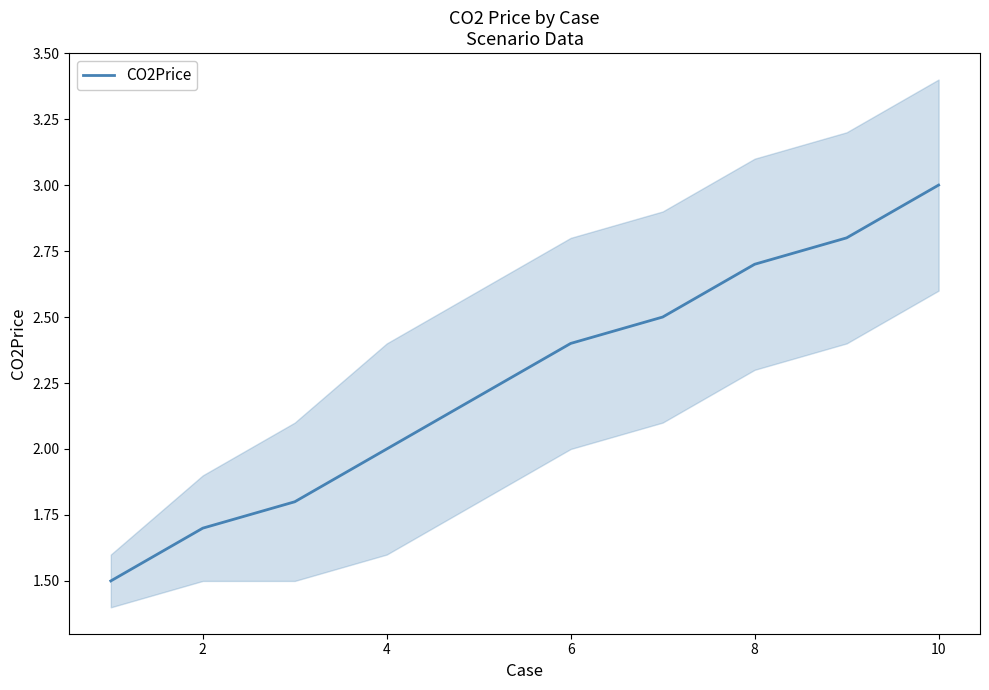

Reading left to right, extract all data points from this chart.

1.5	1.7	1.8	2.0	2.2	2.4	2.5	2.7	2.8	3.0